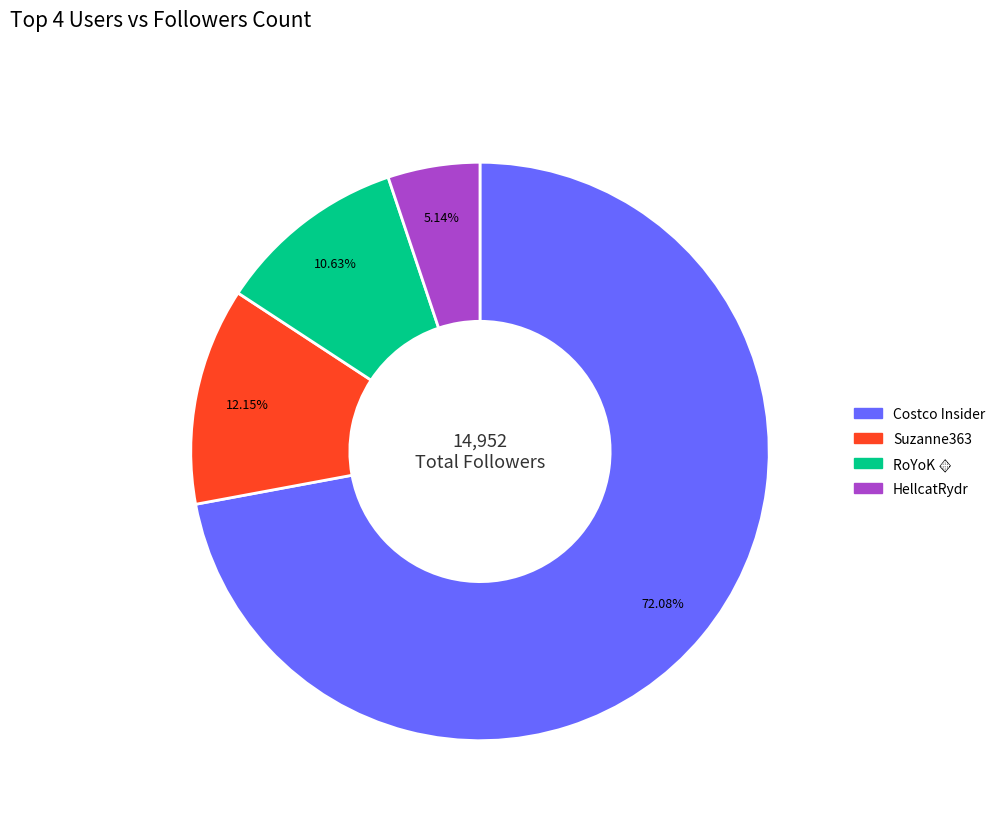

Do Suzanne363 and HellcatRydr together represent more than half of the pie?

No